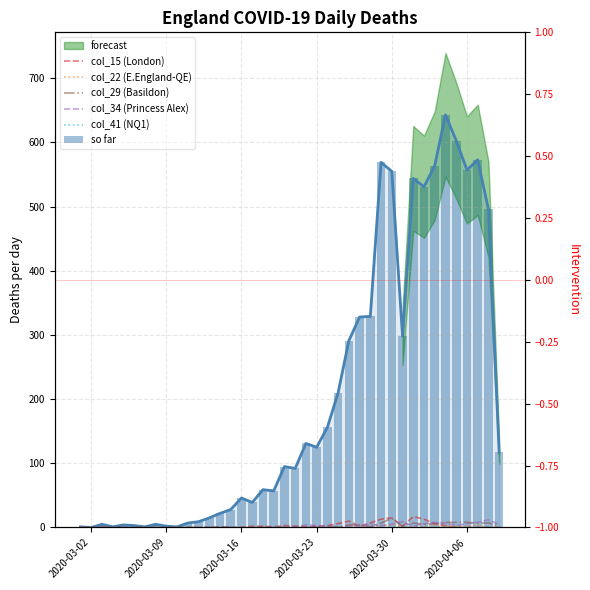

Does the chart contain any negative values?

No